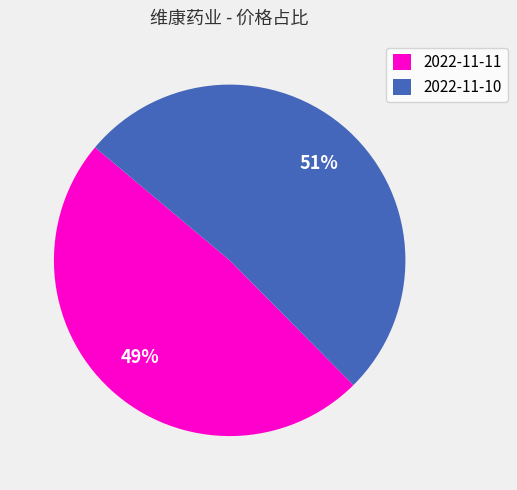

What percentage is the 2022-11-10 slice, to the nearest percent?

51%